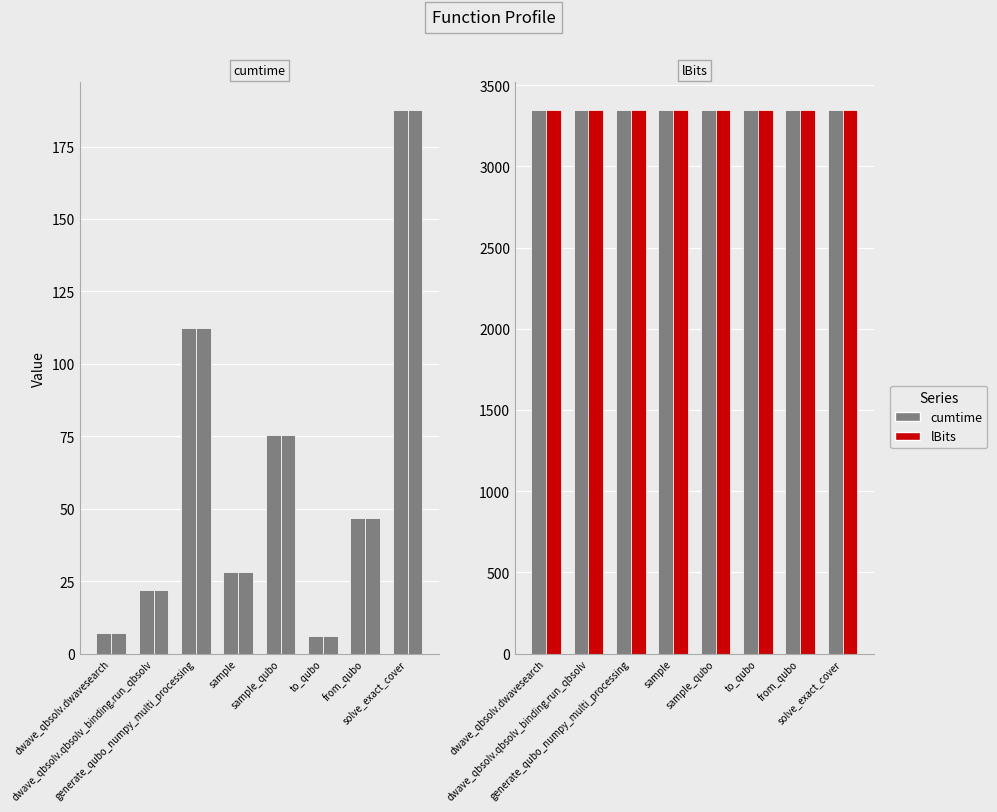

Which series has the widest spread of values?

cumtime